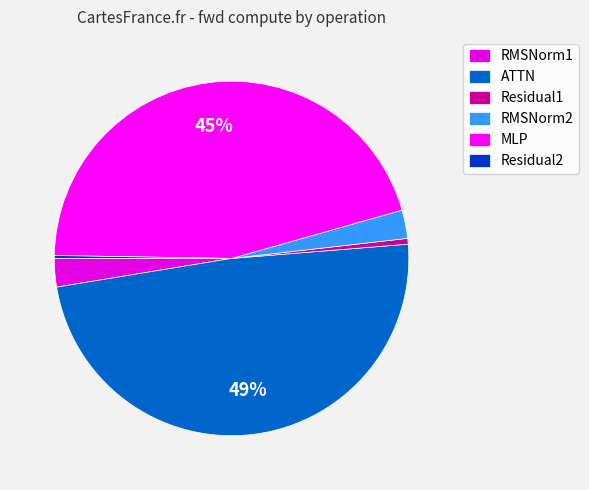

What percentage is the RMSNorm1 slice, to the nearest percent?

3%